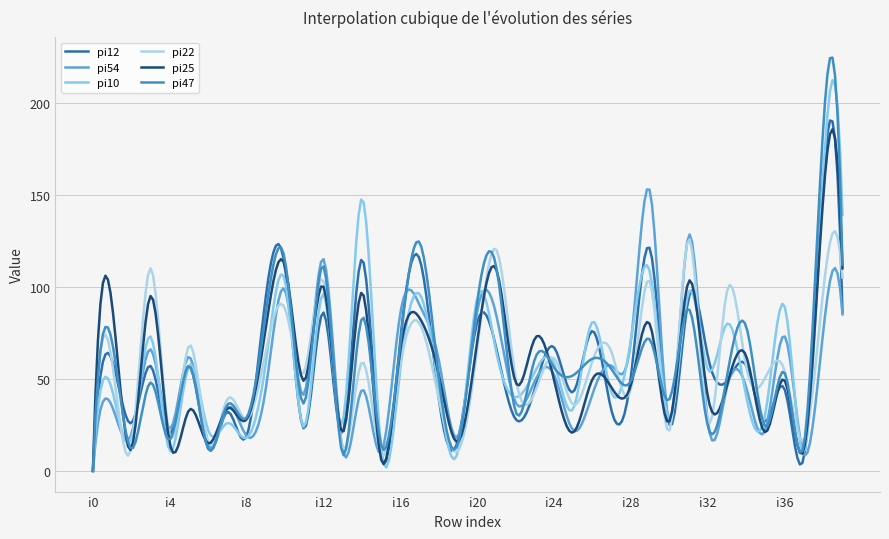

What is the maximum value shown in the chart?

224.5